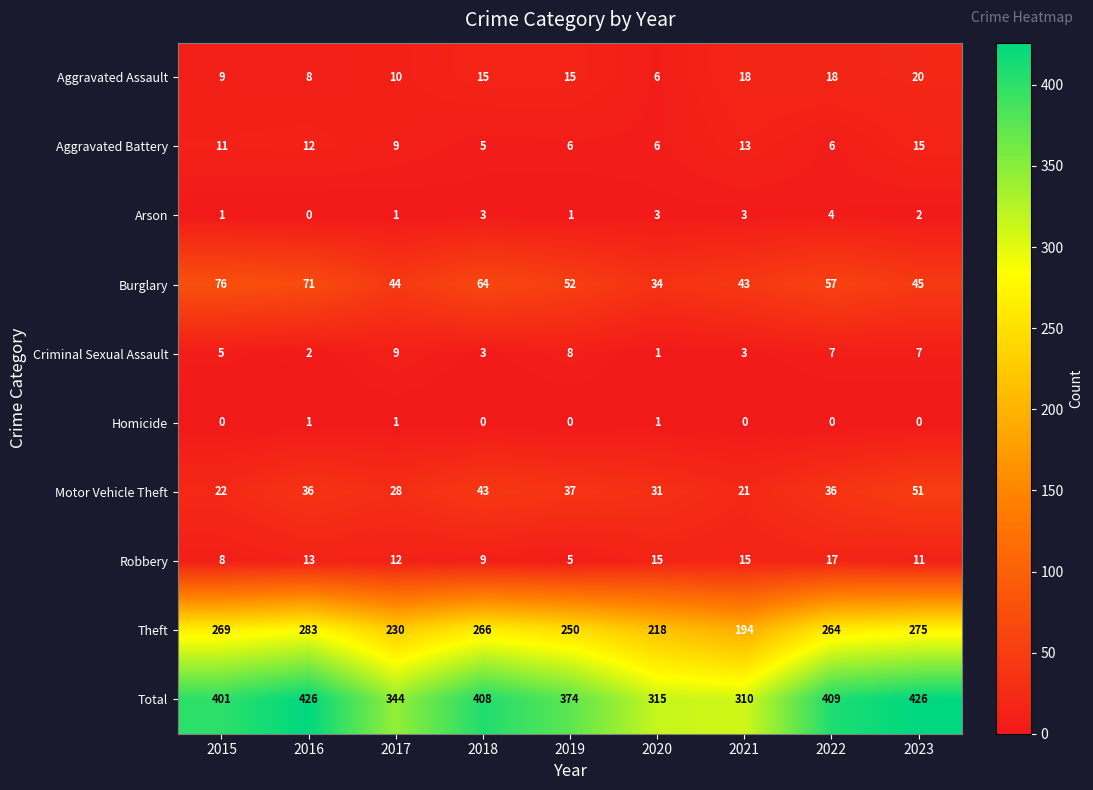

The value of Aggravated Battery at 2022 is 3. True or false?

False